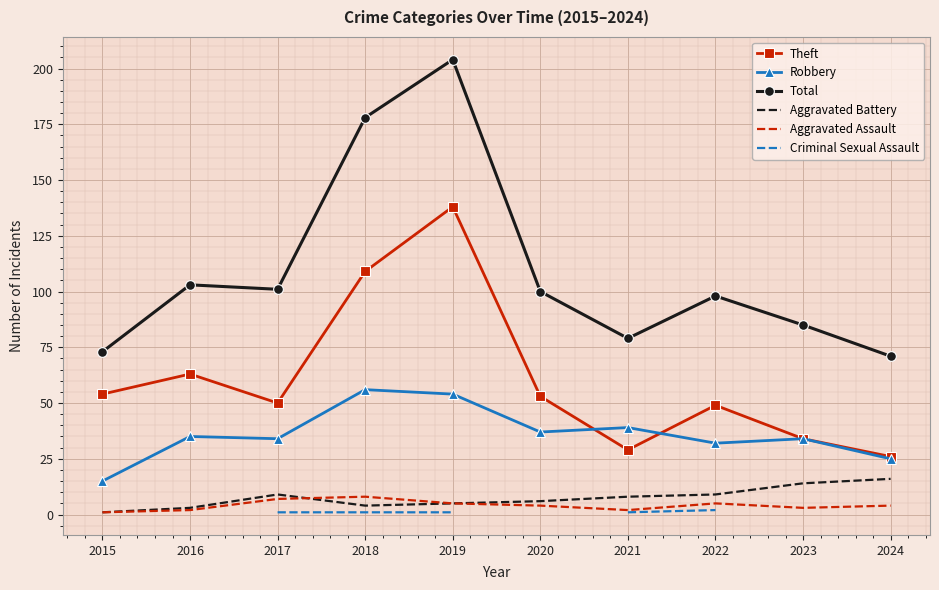

What is the greatest value displayed?

204.0